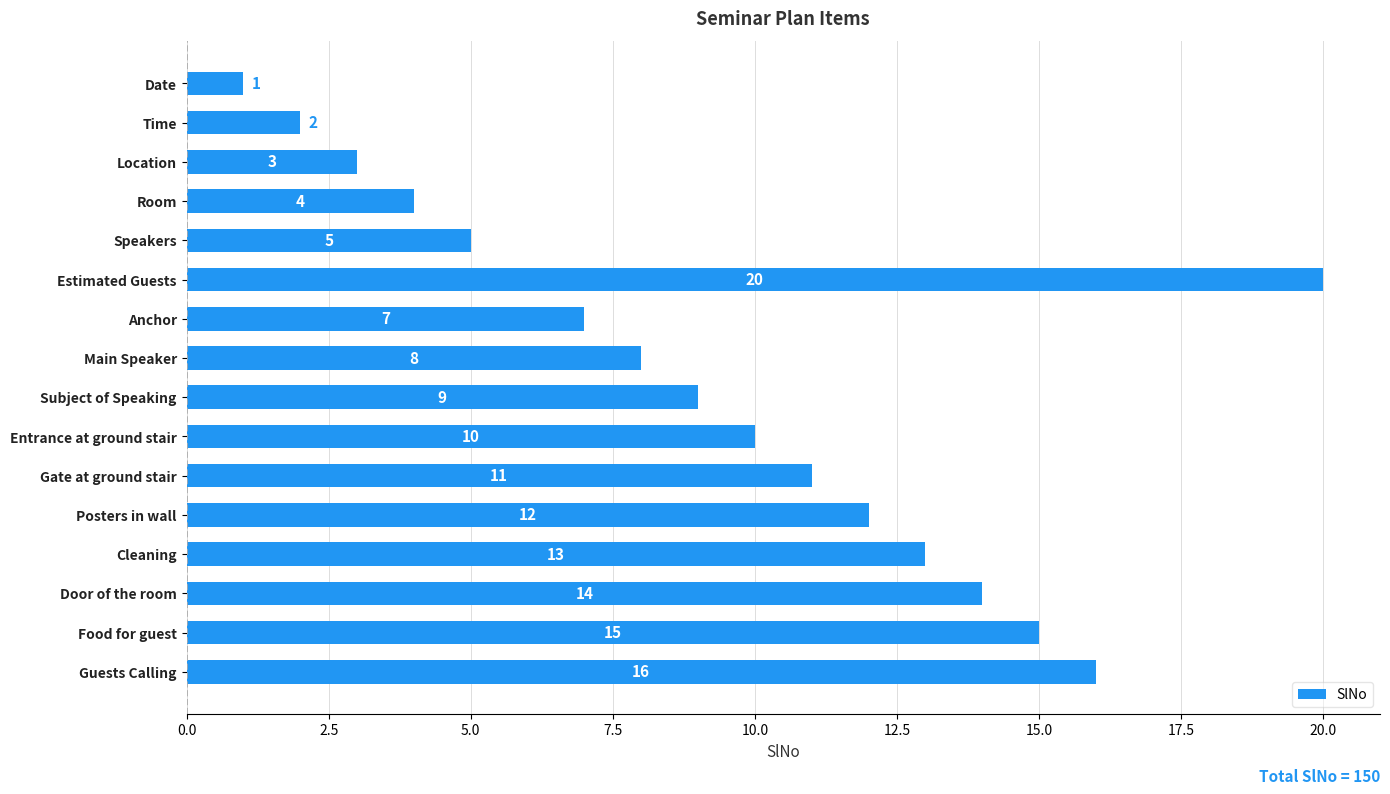

Reading top to bottom, transcribe all the data shown in this chart.

1	2	3	4	5	20	7	8	9	10	11	12	13	14	15	16